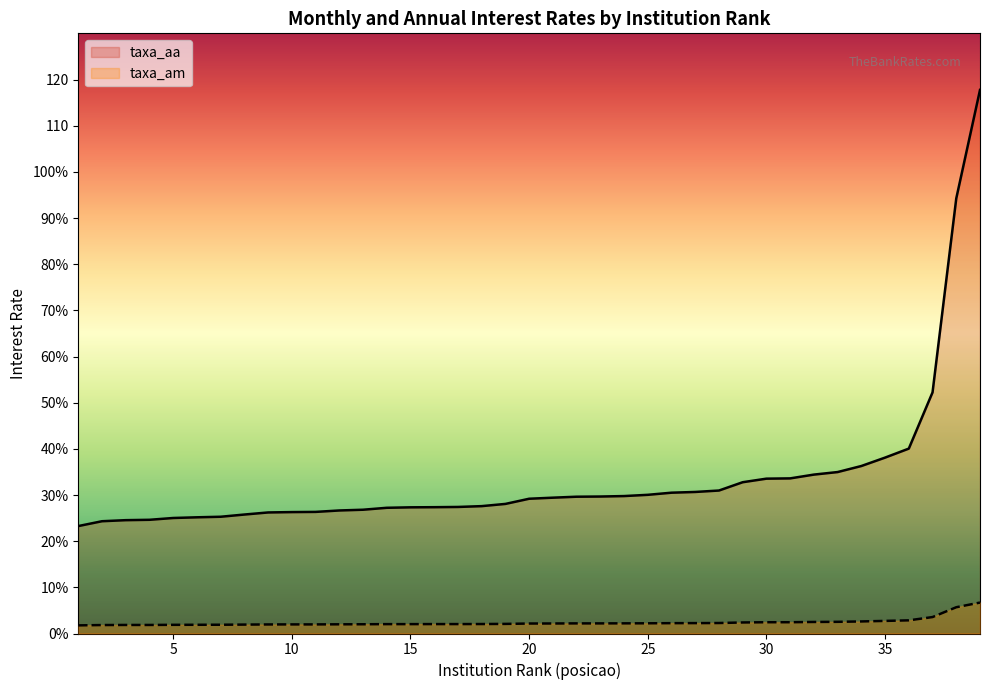

True or false: taxa_aa has a value of 24.3 at 2.

True